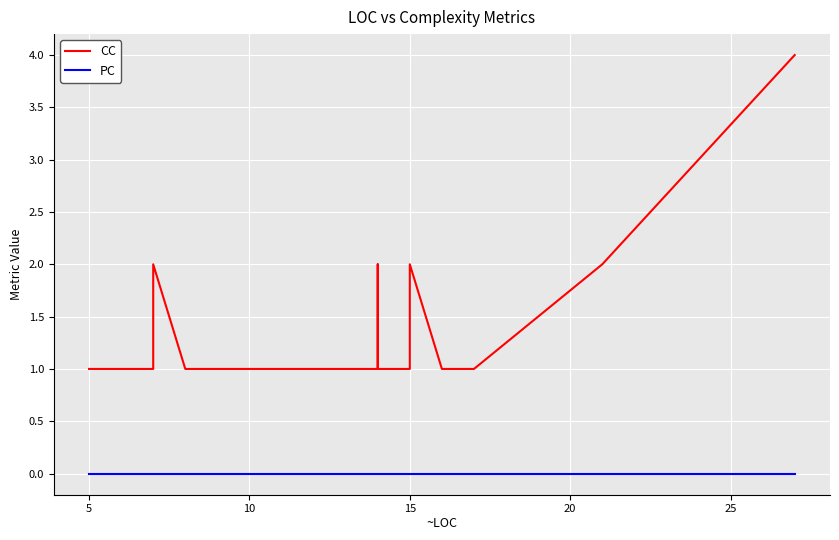

How many categories are shown in the chart?

40